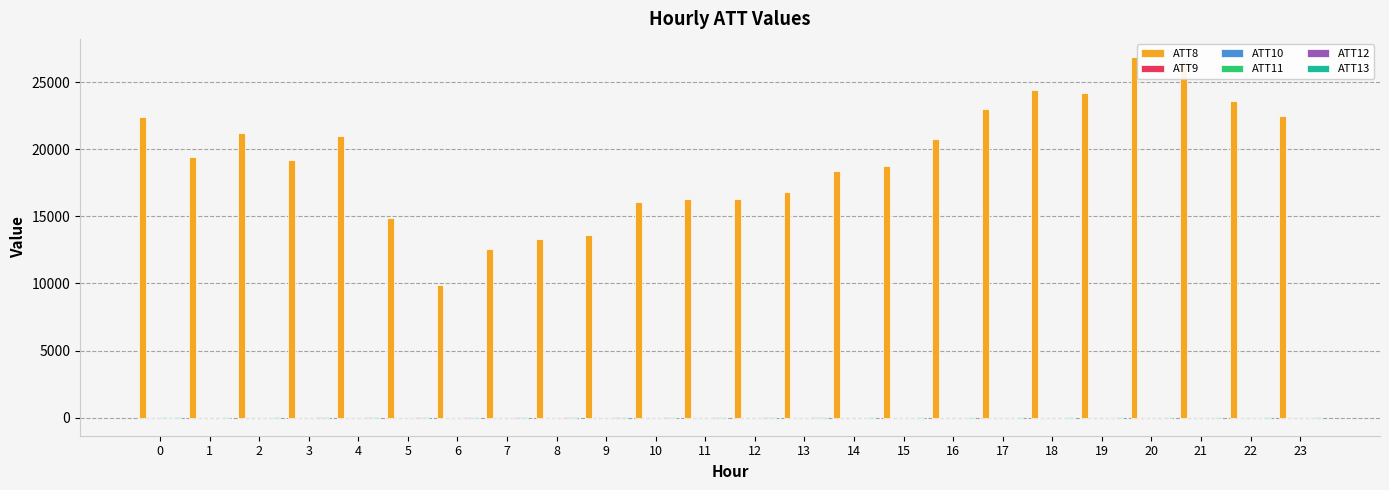

Which series has the largest total across all categories?

ATT8